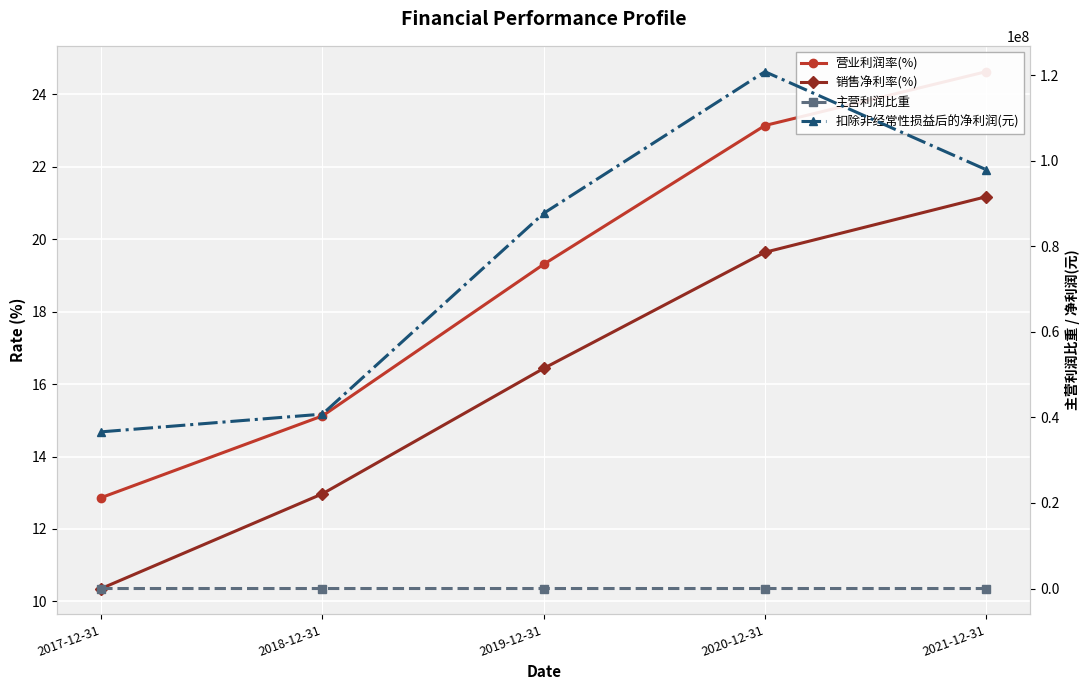

What is the difference between the 销售净利率(%) values at 2018-12-31 and 2020-12-31?

6.7